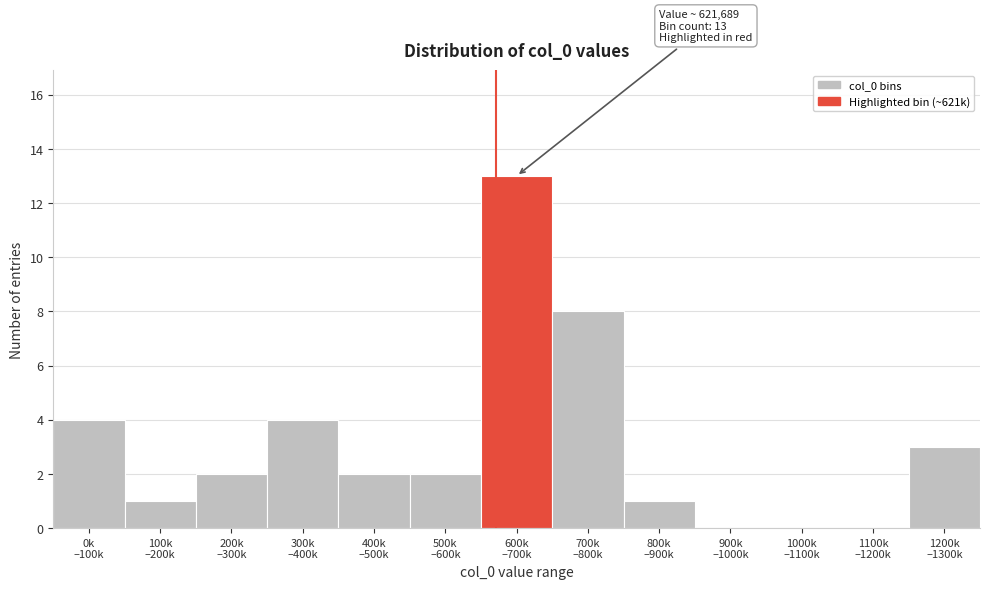

What is the sum of all values?

40